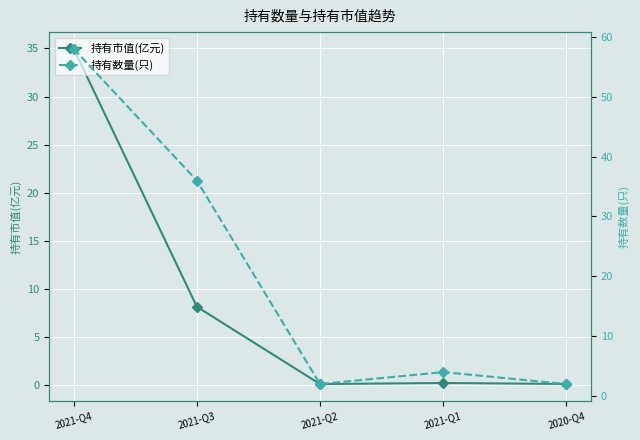

What are all the series names shown in the legend?

持有市值(亿元), 持有数量(只)